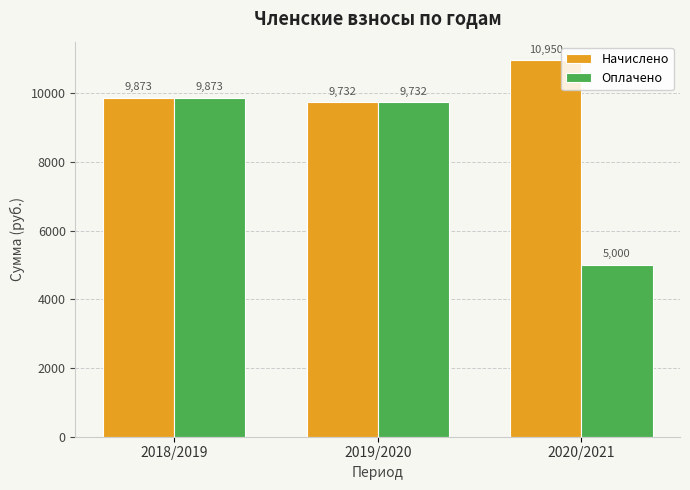

What is the difference between the maximum and minimum values in the Оплачено series?

4872.5